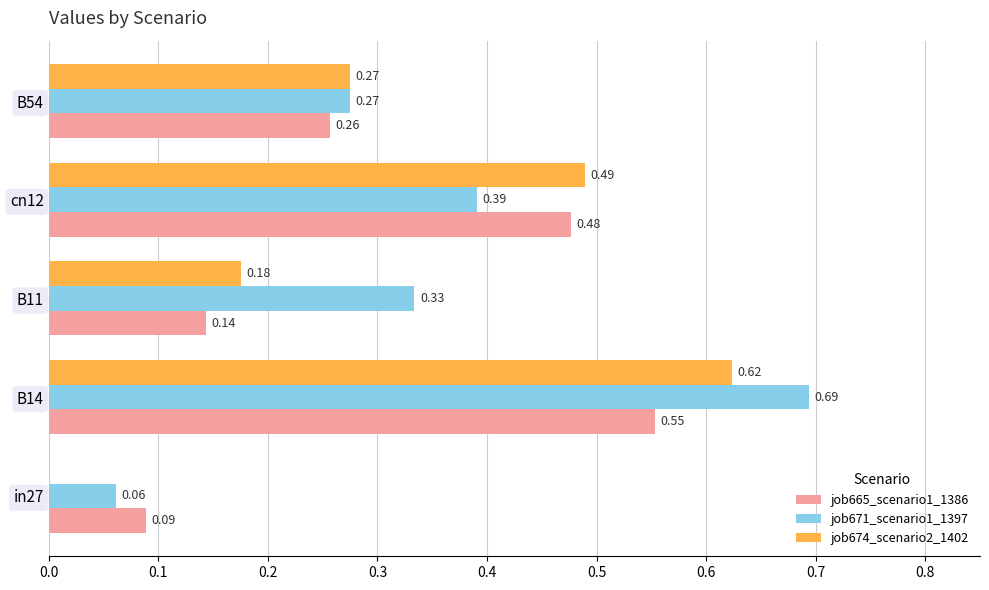

Which series has the widest spread of values?

job671_scenario1_1397